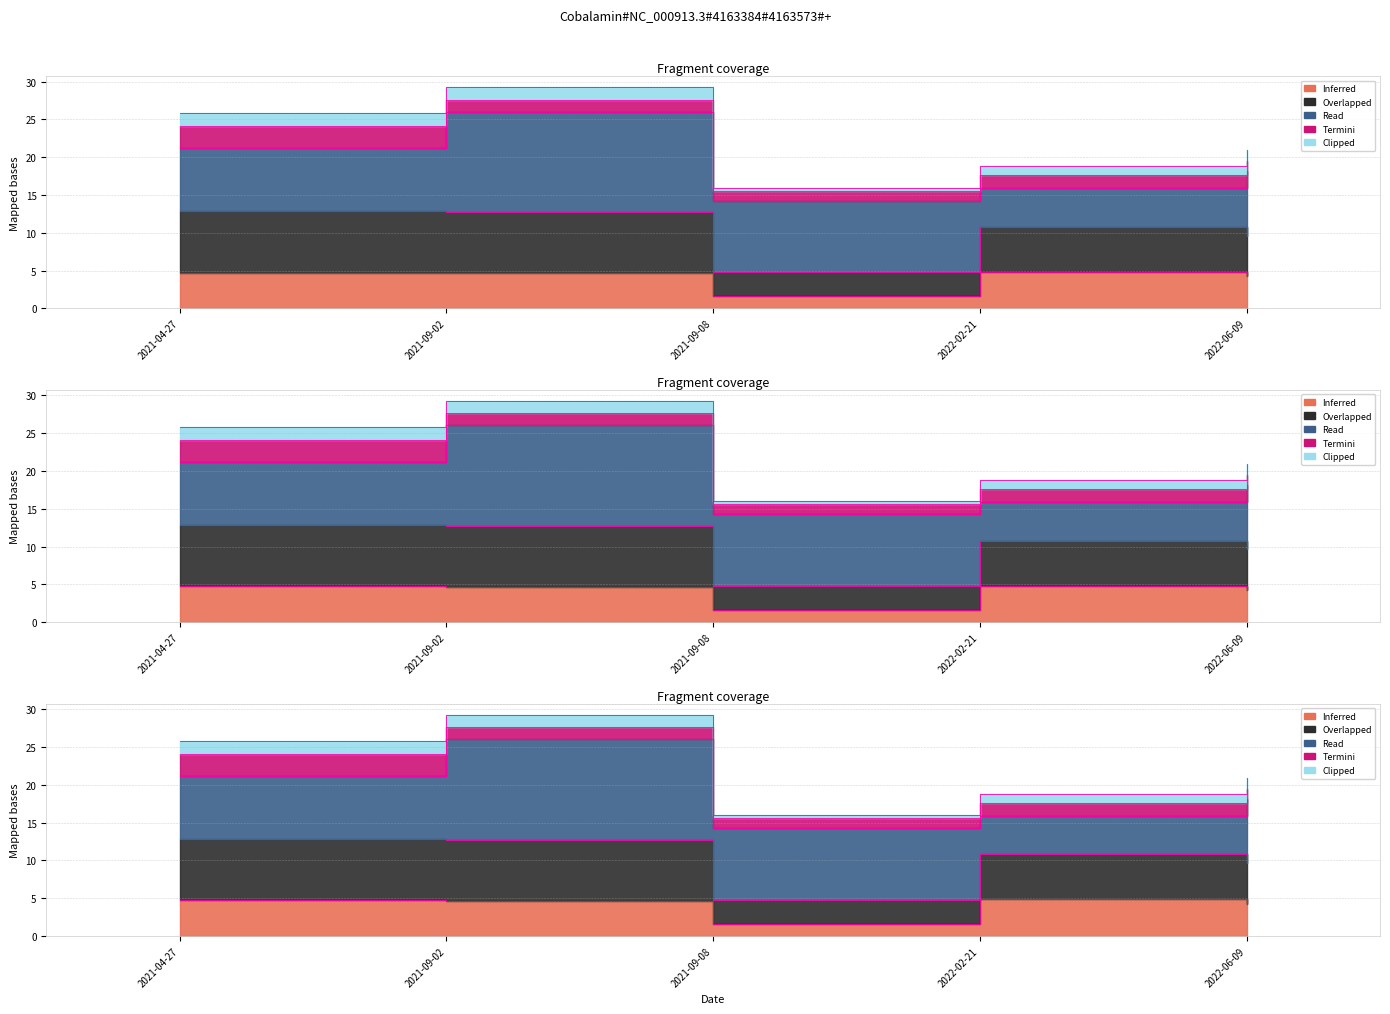

The Av+ JAB 7437/02 series shows 1.6 at 2021-09-02. True or false?

True